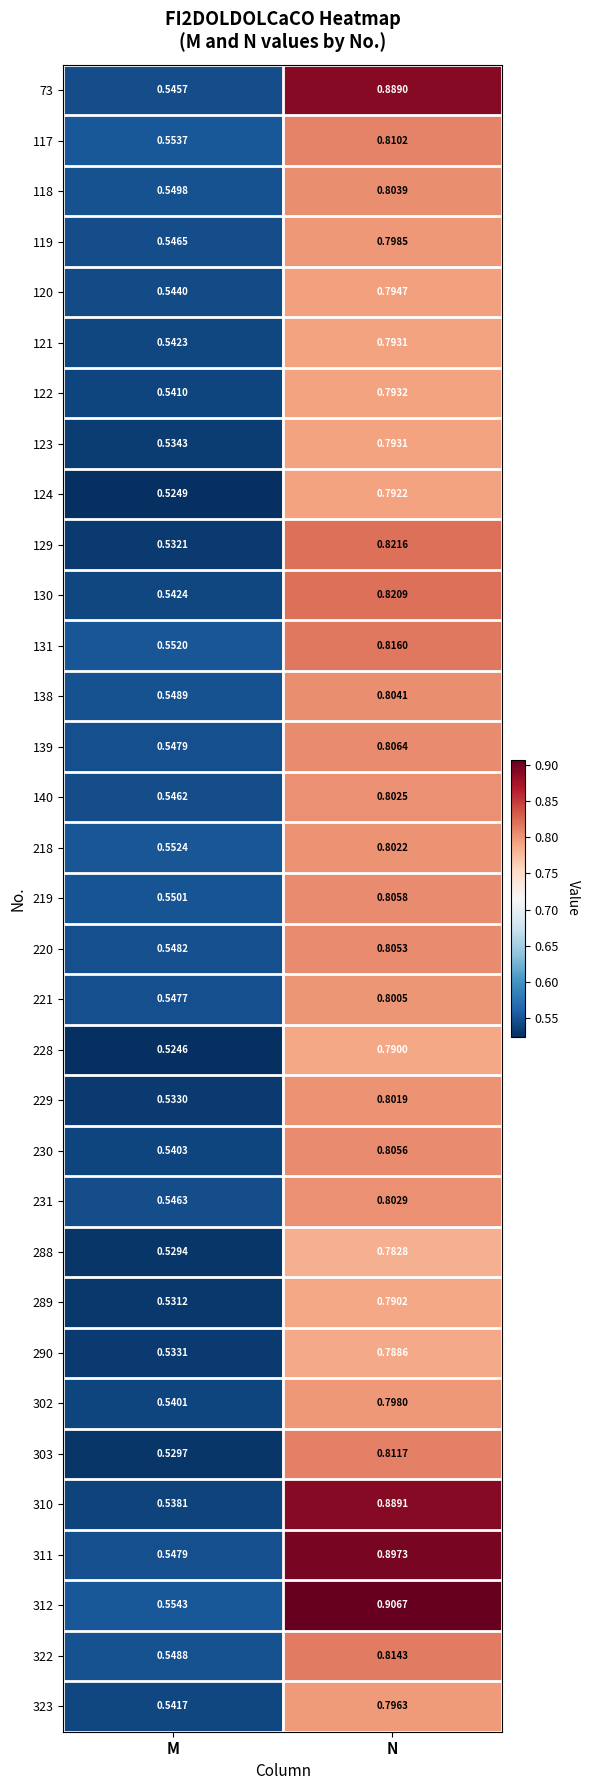

At which label is 220 closest to 0?

M